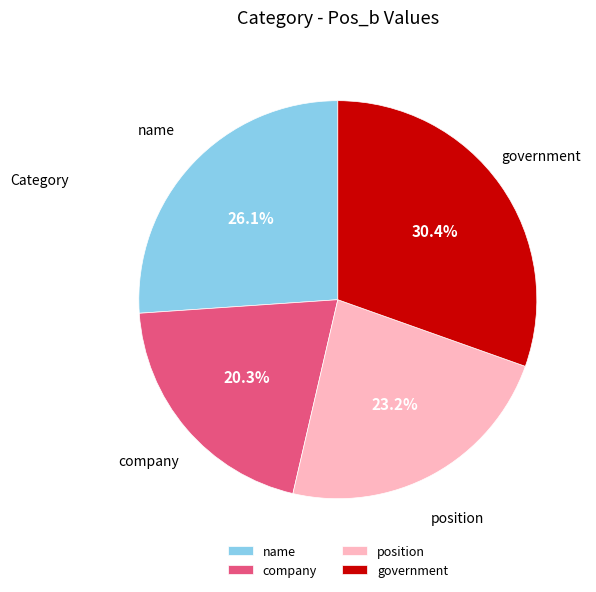

What percentage is NOT represented by company?

79.7%